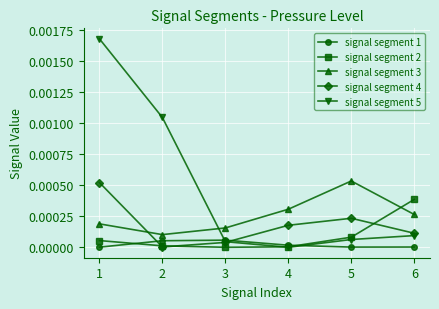

True or false: signal segment 5 has more than 1 points higher than both neighbors.

False